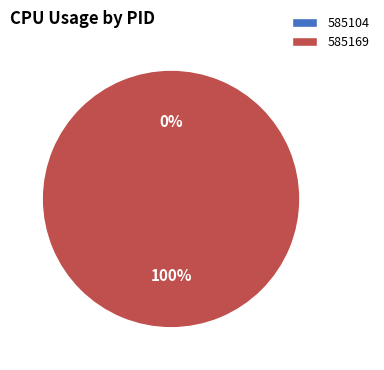

How many segments does this pie chart have?

2